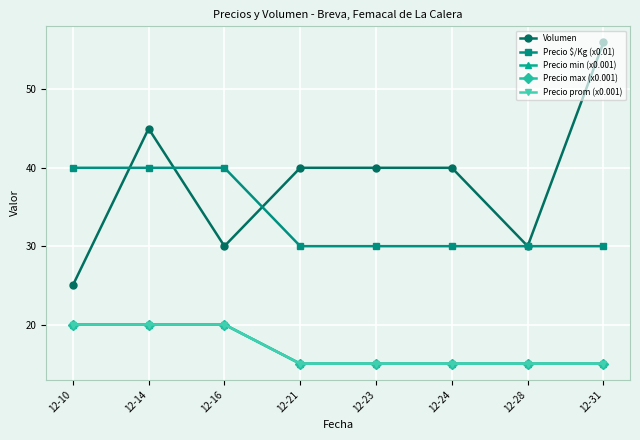

True or false: Precio min (x0.001) and Precio max (x0.001) intersect in this chart.

False